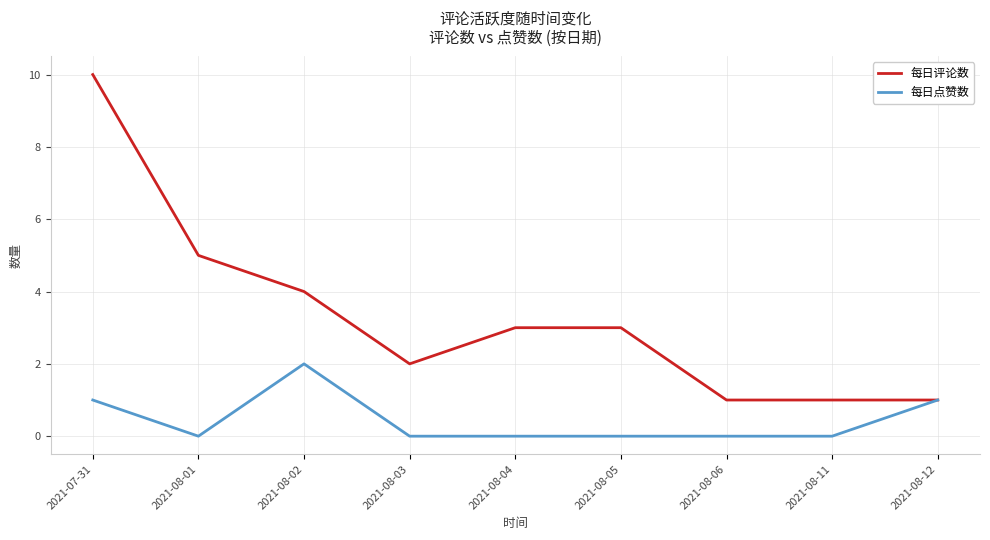

At how many categories does at least one series exceed 8?

1